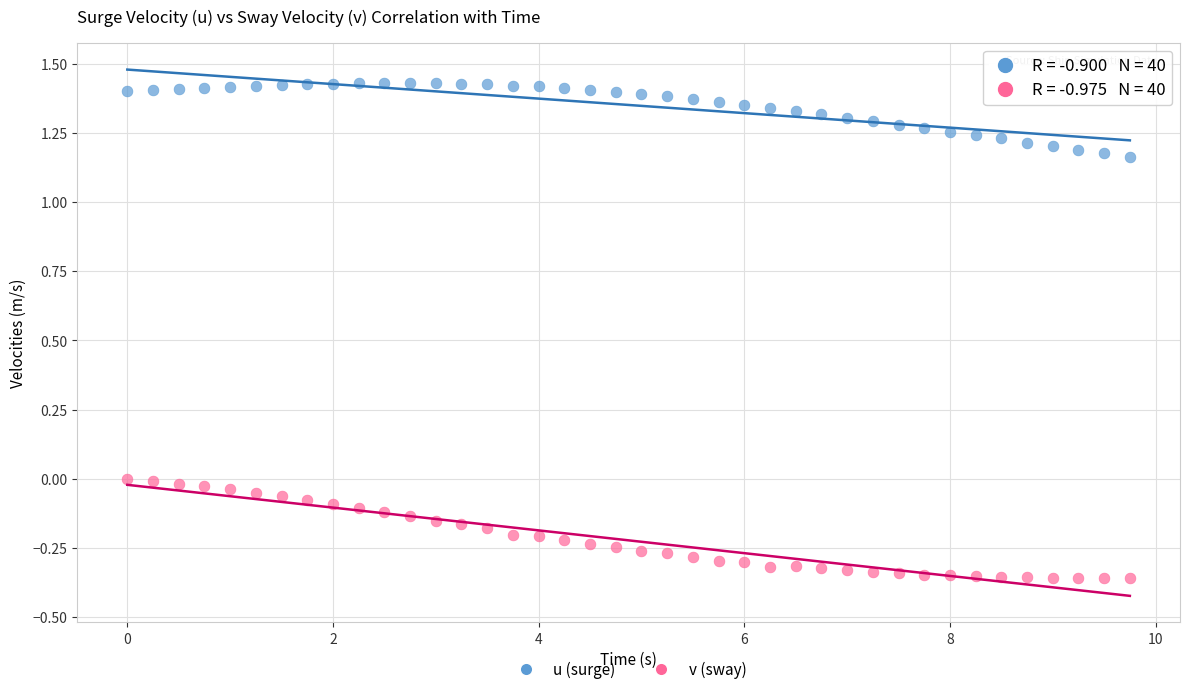

Across all data points, what is the range of Y values (max minus min)?

1.8